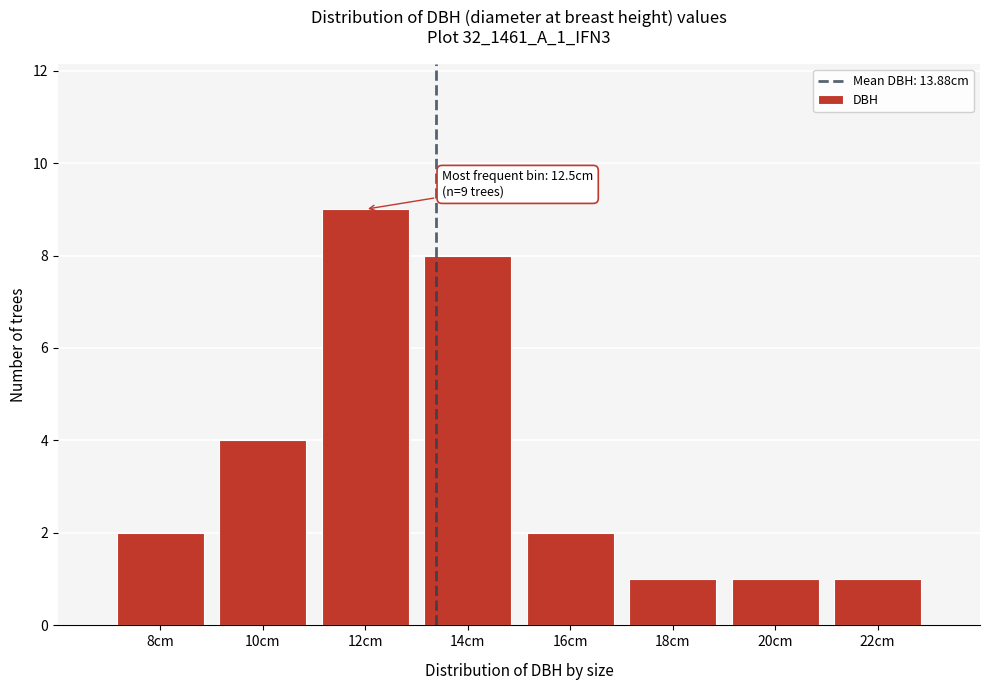

Reading left to right, what are all the values shown in this chart?

2	4	9	8	2	1	1	1